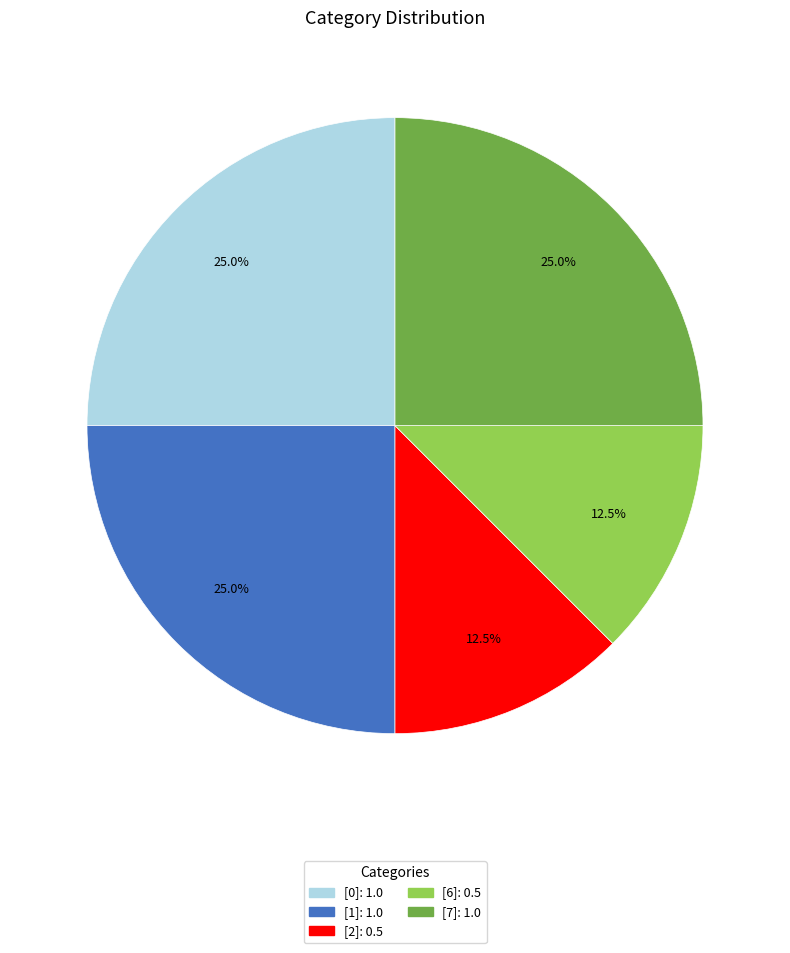

Between [6] and [0], which is larger?

[0]